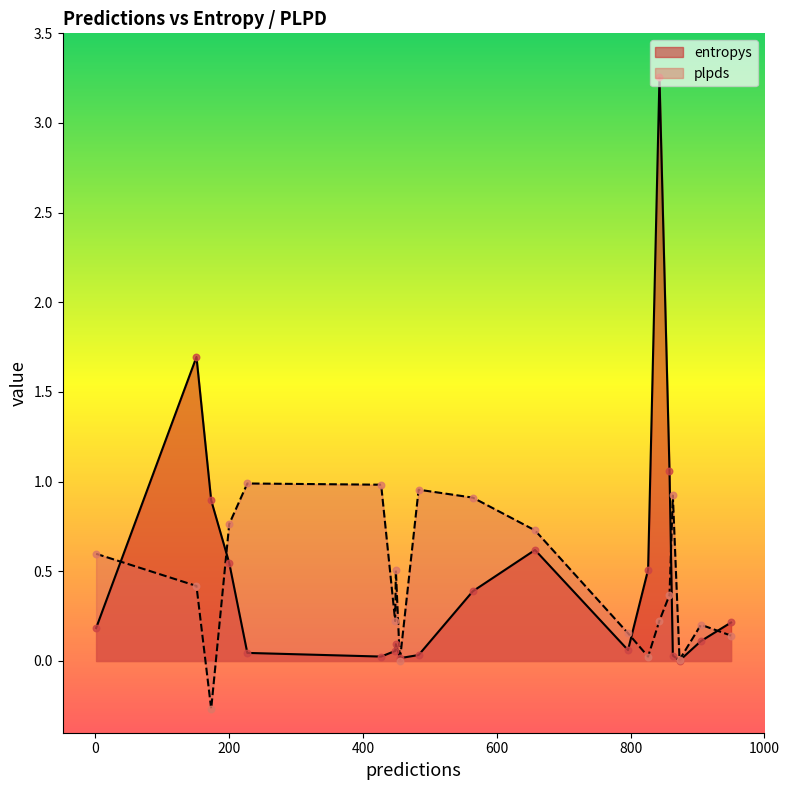

At which category is the sum across all series the highest?

843